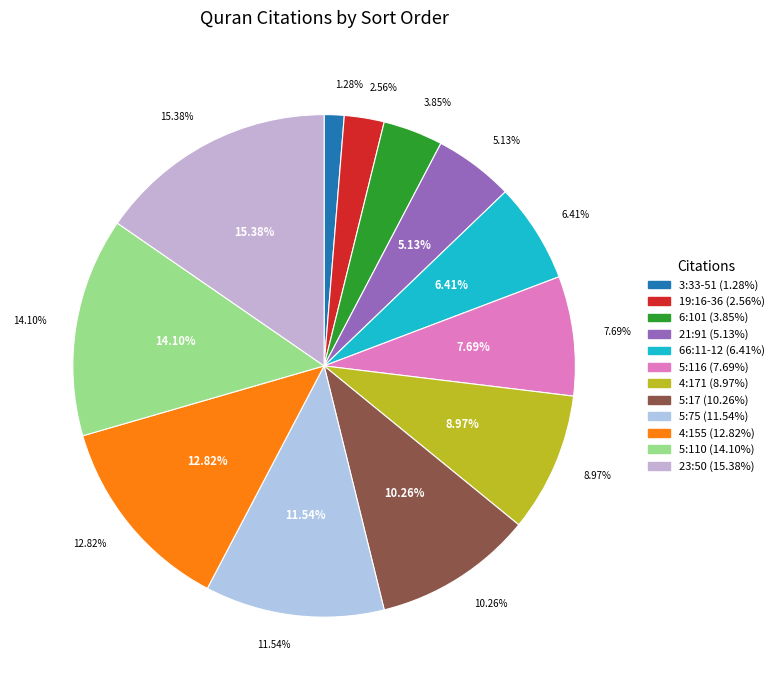

To the nearest percent, what percentage of the pie is 5:75?

12%